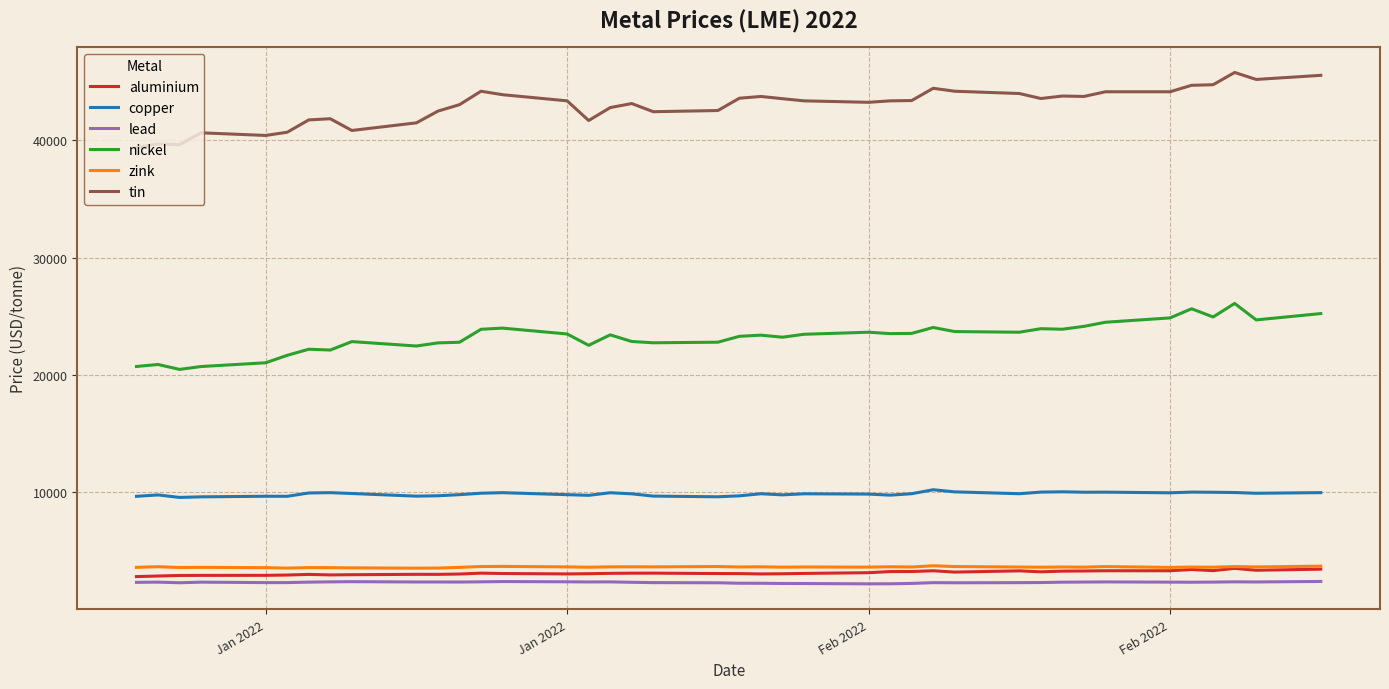

How many lines are shown in the chart?

6